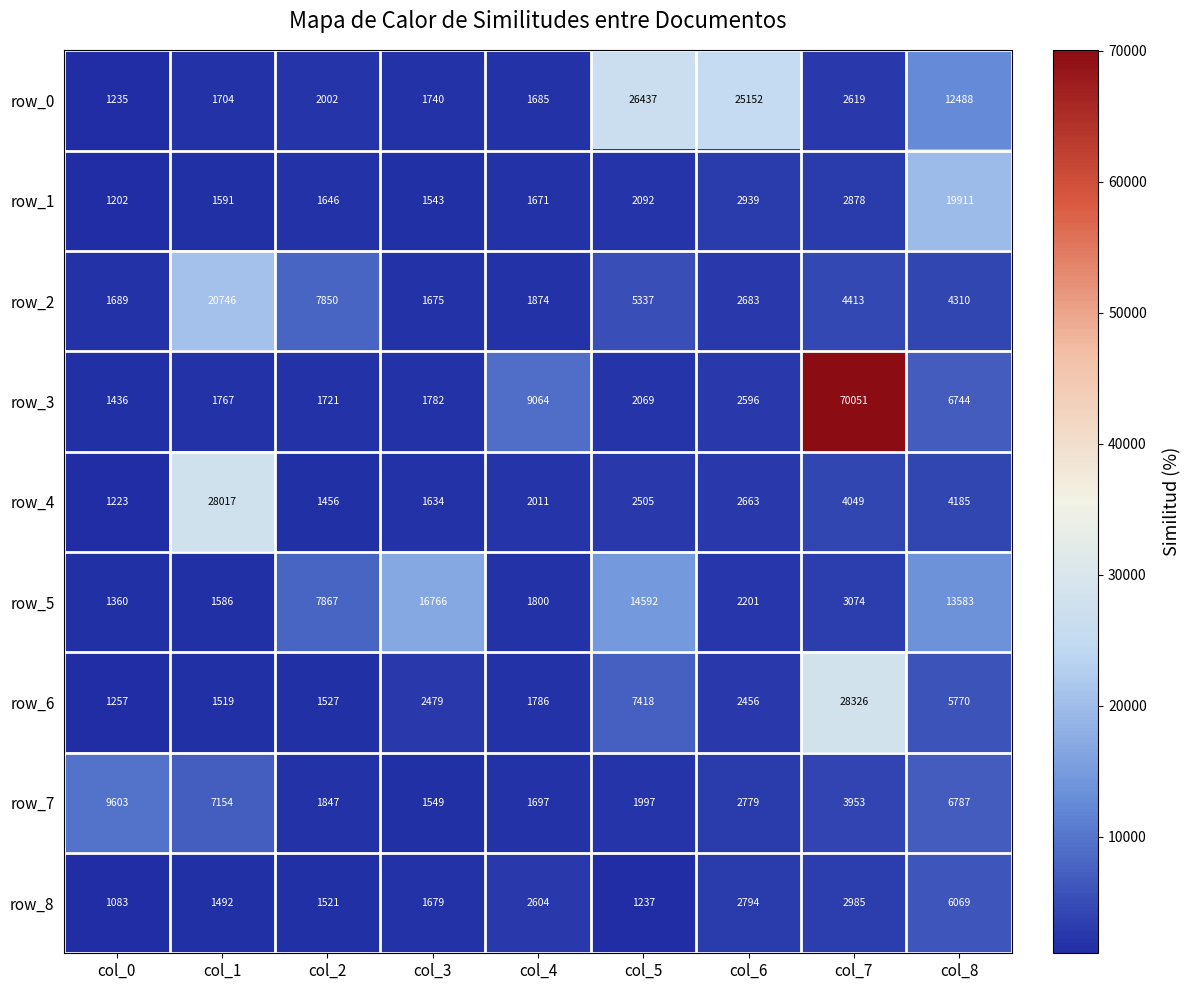

What is the average value of the row_7 series?

4152